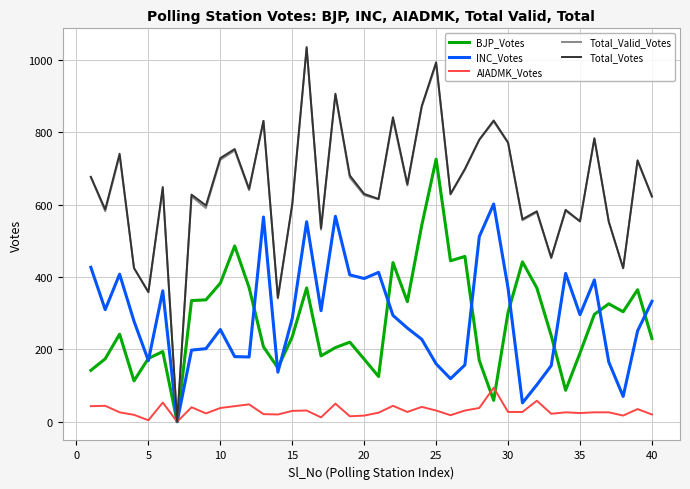

Which series has the widest spread of values?

Total_Votes